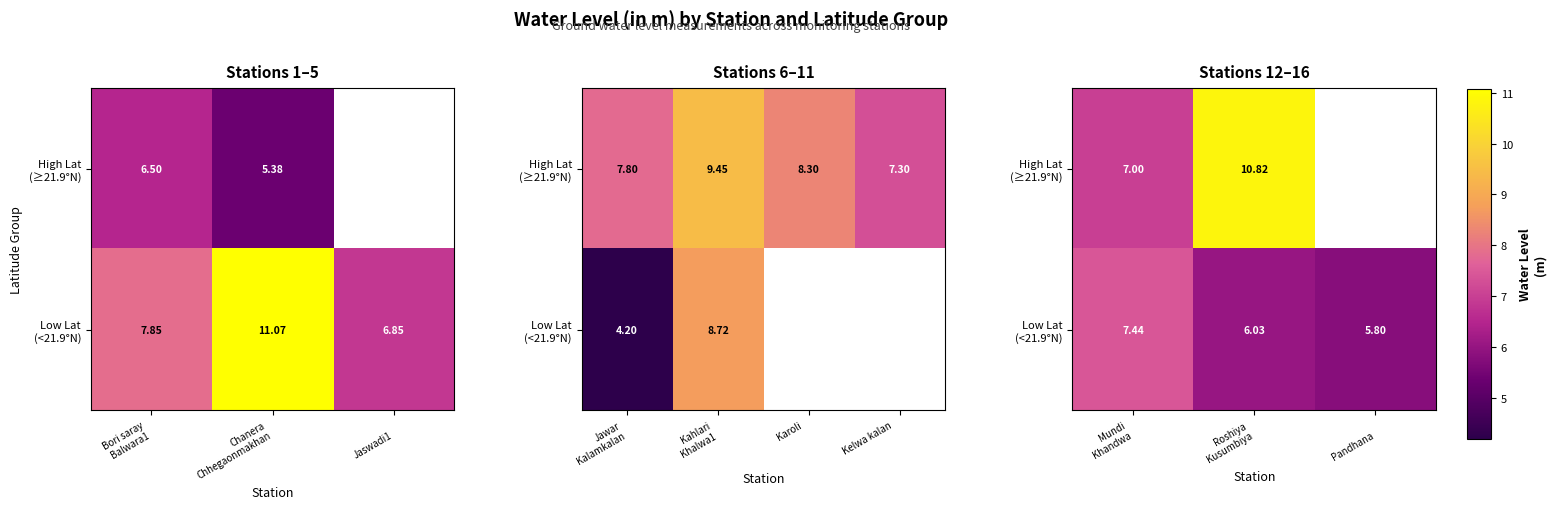

At which label does Low Lat (<21.9°N) first exceed 6?

Mundi Khandwa